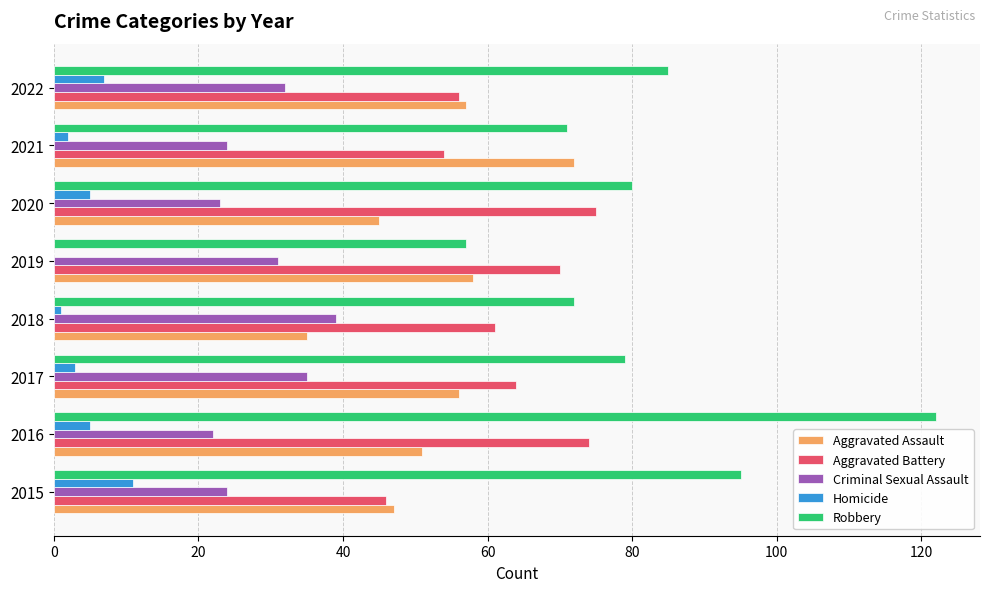

What is the highest value of the Aggravated Assault series?

72